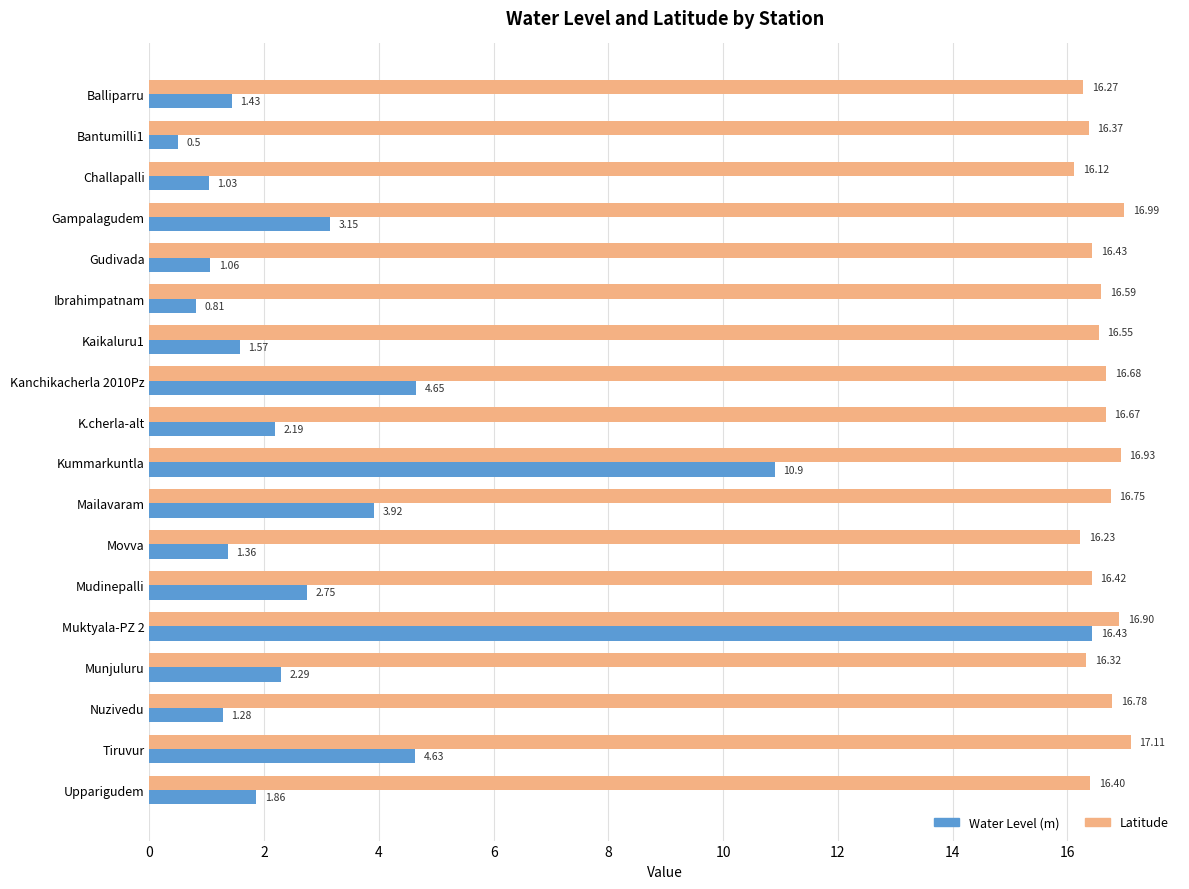

Rank the series at Munjuluru from lowest to highest value.

Water Level (m), Latitude